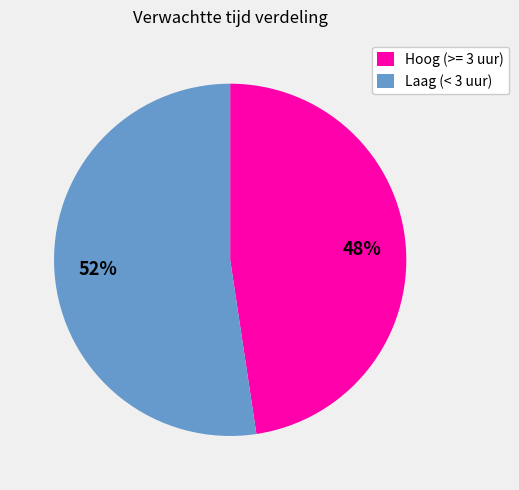

To the nearest percent, what portion does Hoog (>= 3 uur) represent?

48%